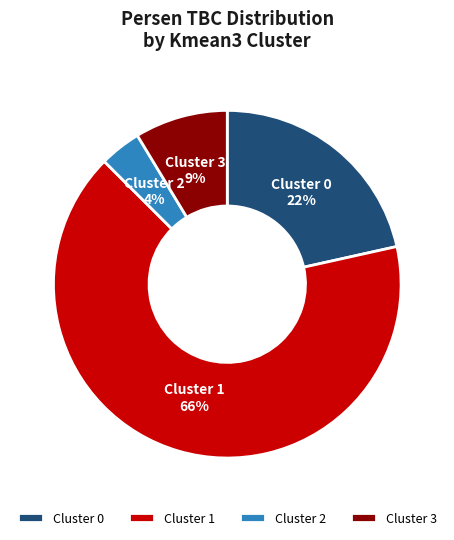

How many slices are in this pie chart?

4